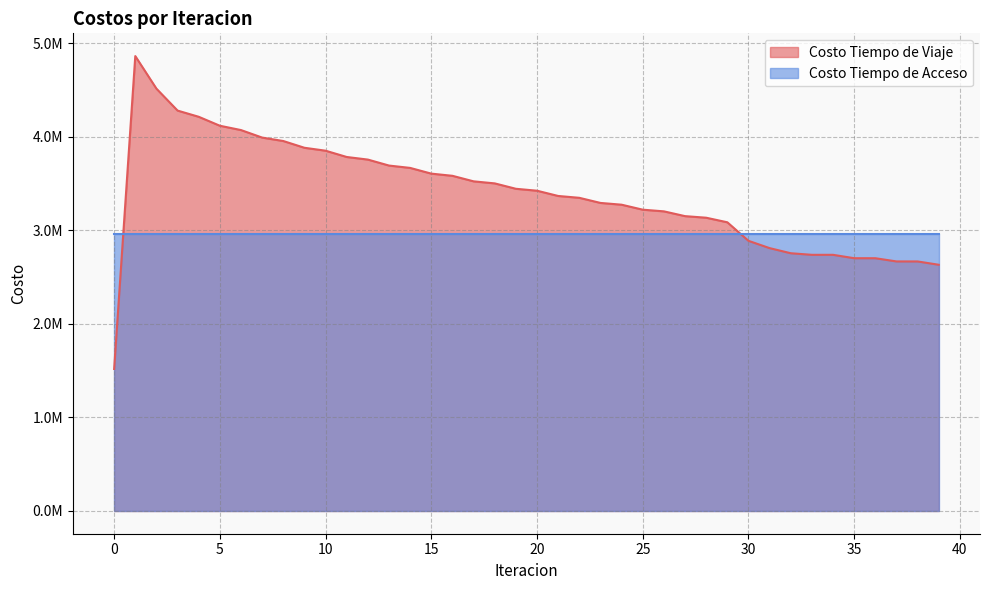

Rank the categories by value from lowest to highest.

0, 39, 38, 37, 36, 35, 33, 34, 32, 31, 30, 29, 28, 27, 26, 25, 24, 23, 22, 21, 20, 19, 18, 17, 16, 15, 14, 13, 12, 11, 10, 9, 8, 7, 6, 5, 4, 3, 2, 1